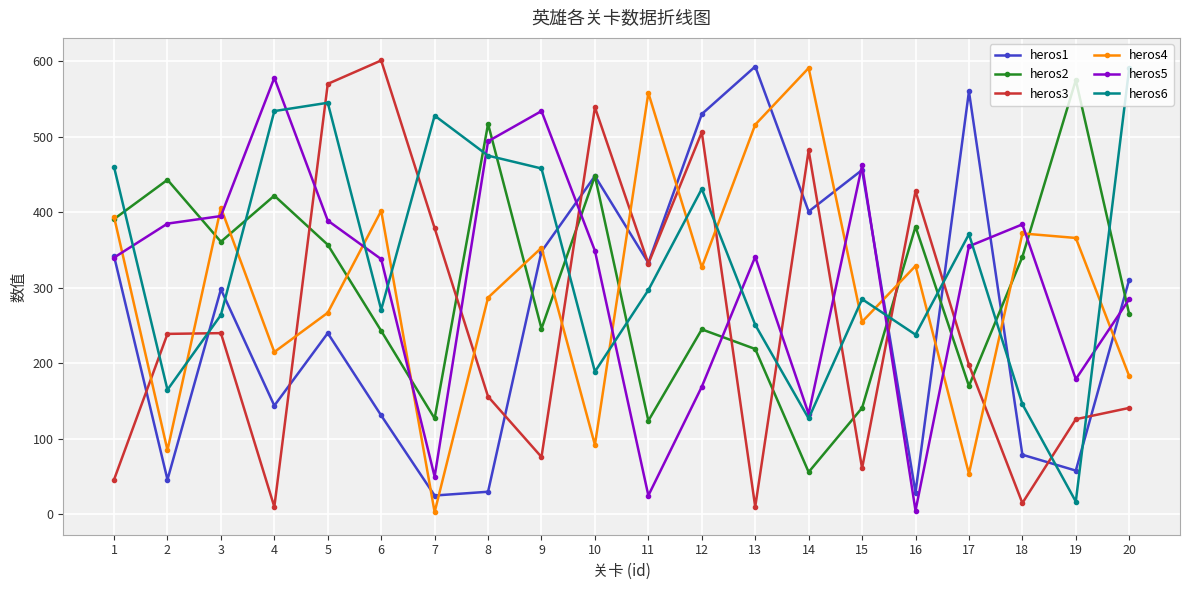

What is the difference between the highest and lowest values at 12?

361